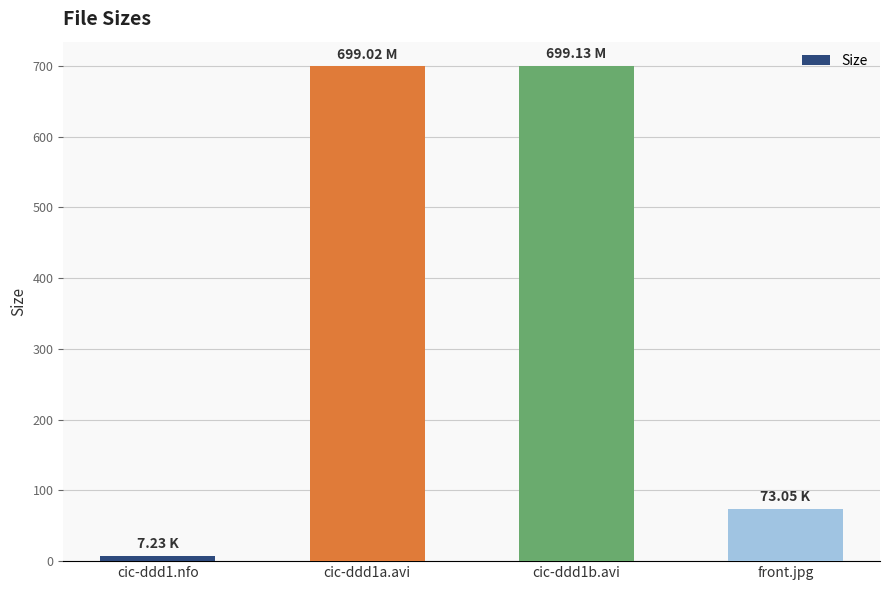

What is the change in value from cic-ddd1b.avi to front.jpg?

-626.1